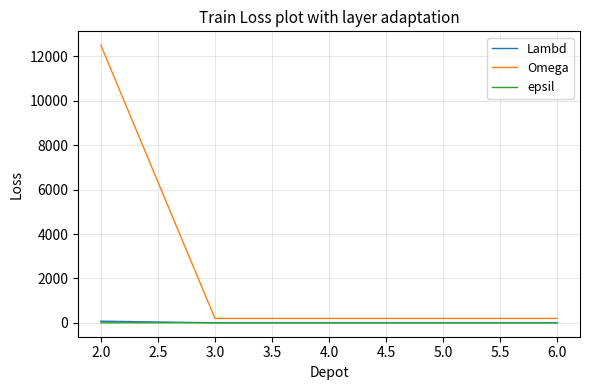

The value of epsil at 2.0 is 0. True or false?

True